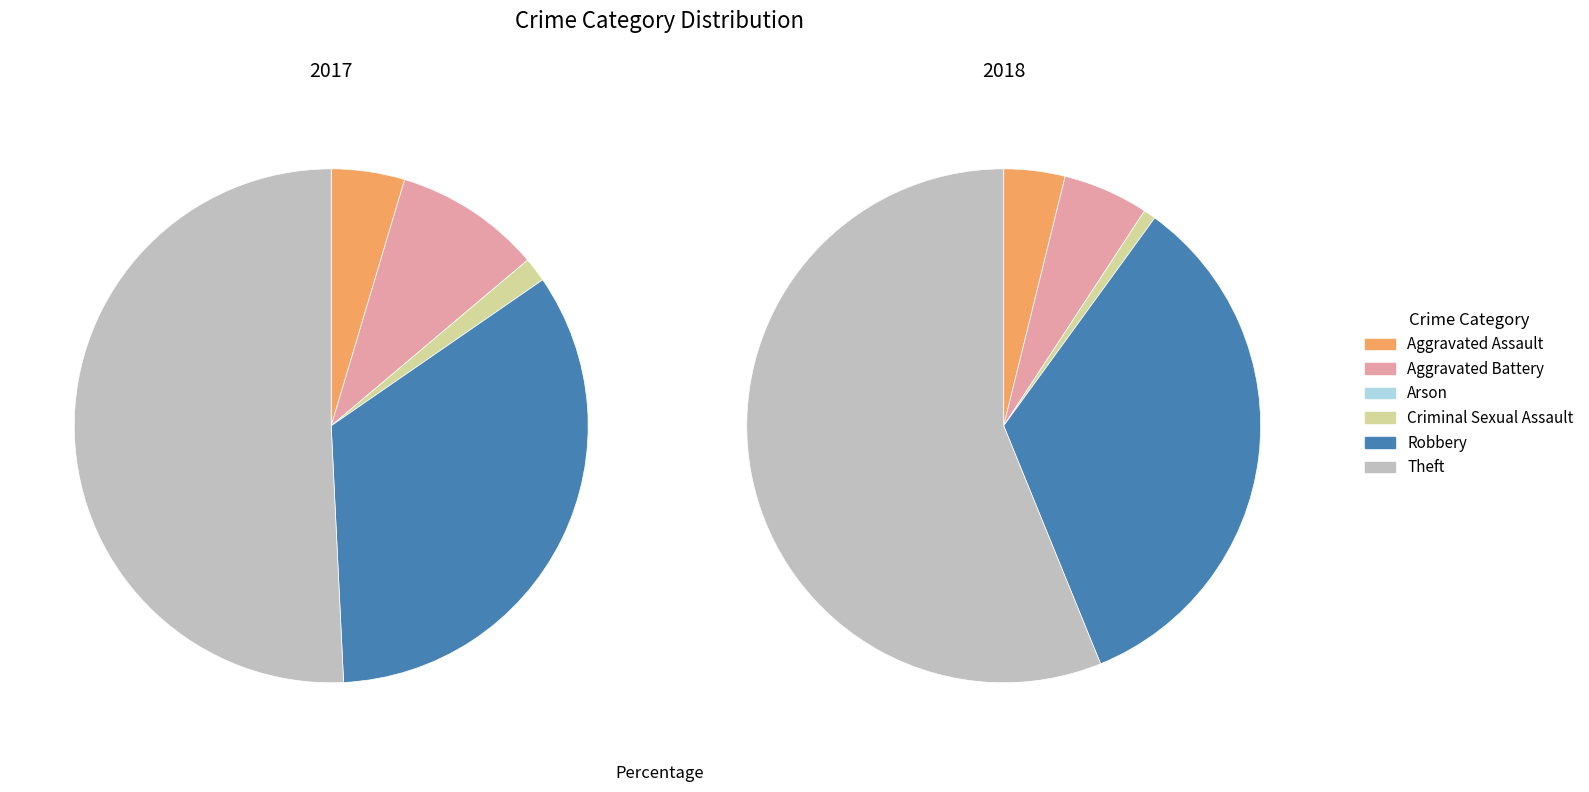

What percentage is the Aggravated Assault slice, to the nearest percent?

5%